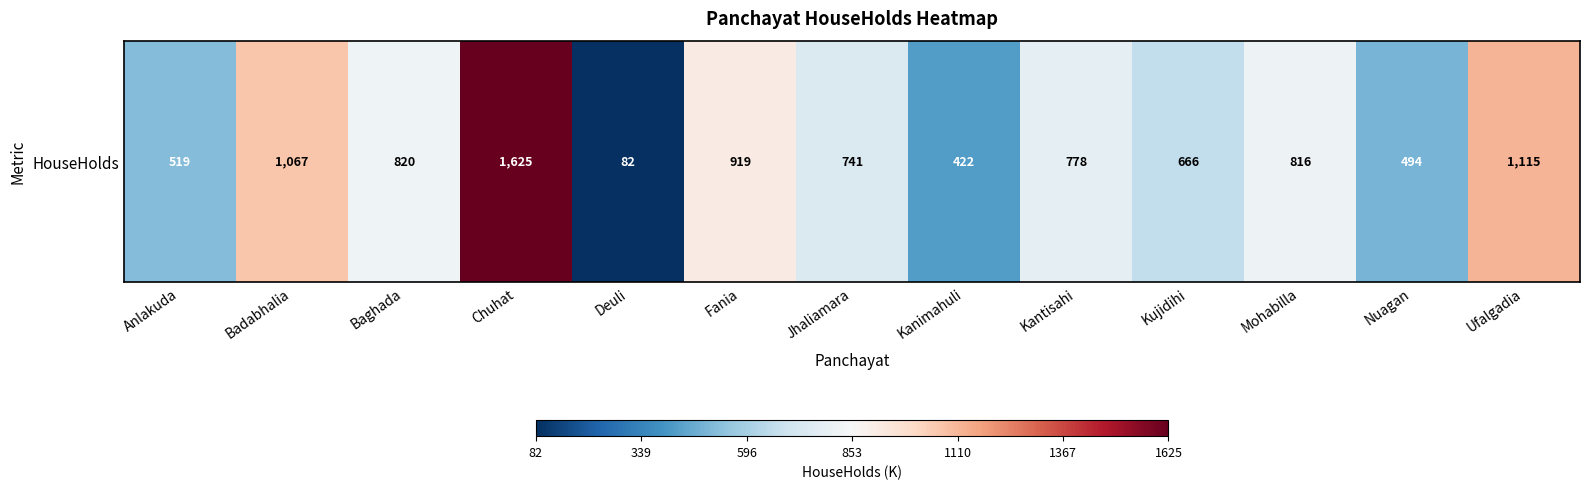

What is the difference between the values at Ufalgadia and Kantisahi?

337